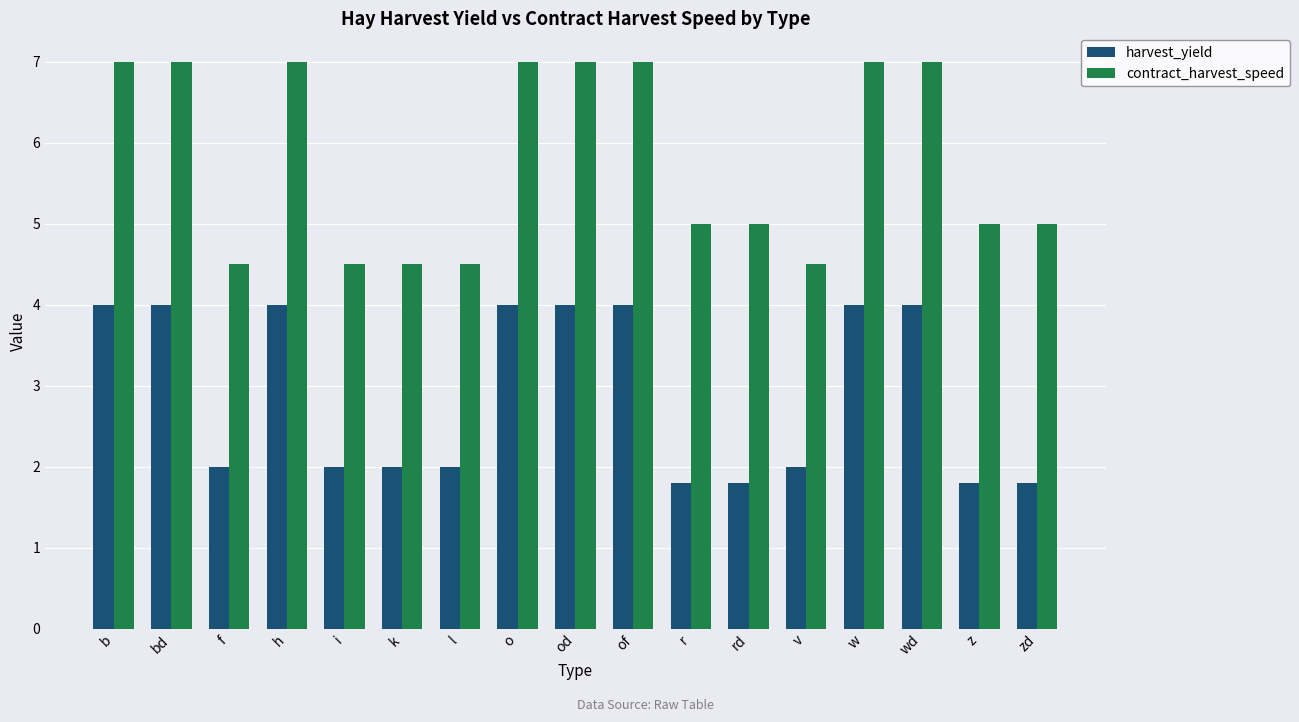

How many series are shown in this chart?

2